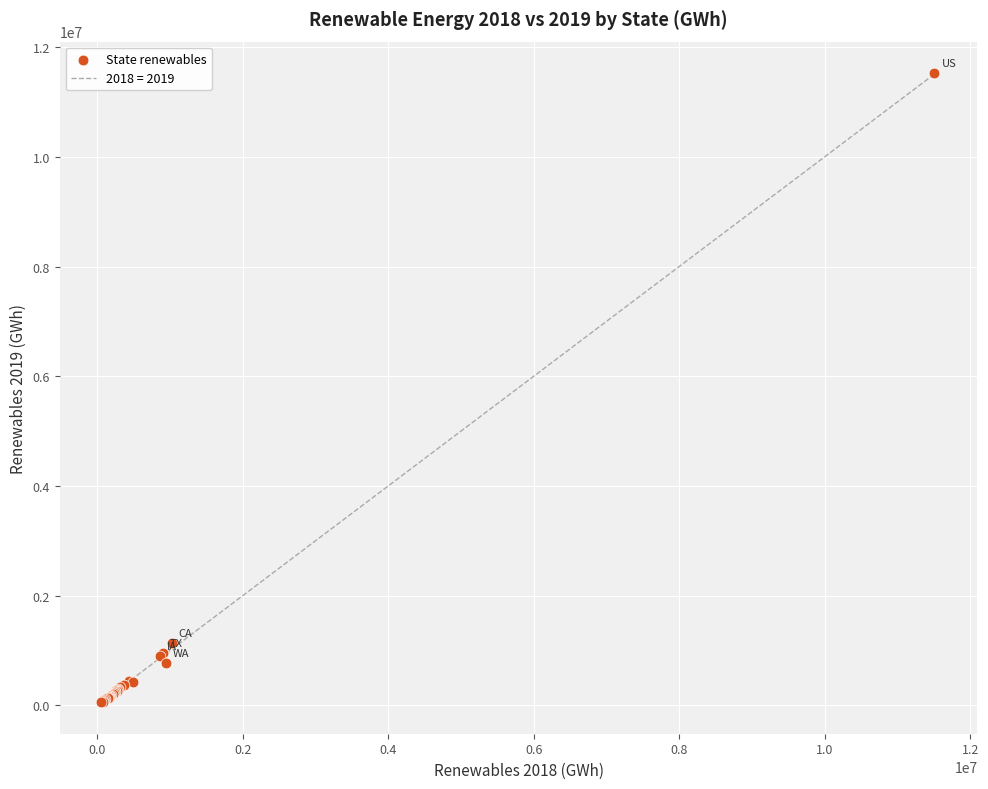

What Y value in the scatter plot is closest to 5791264?

1139571